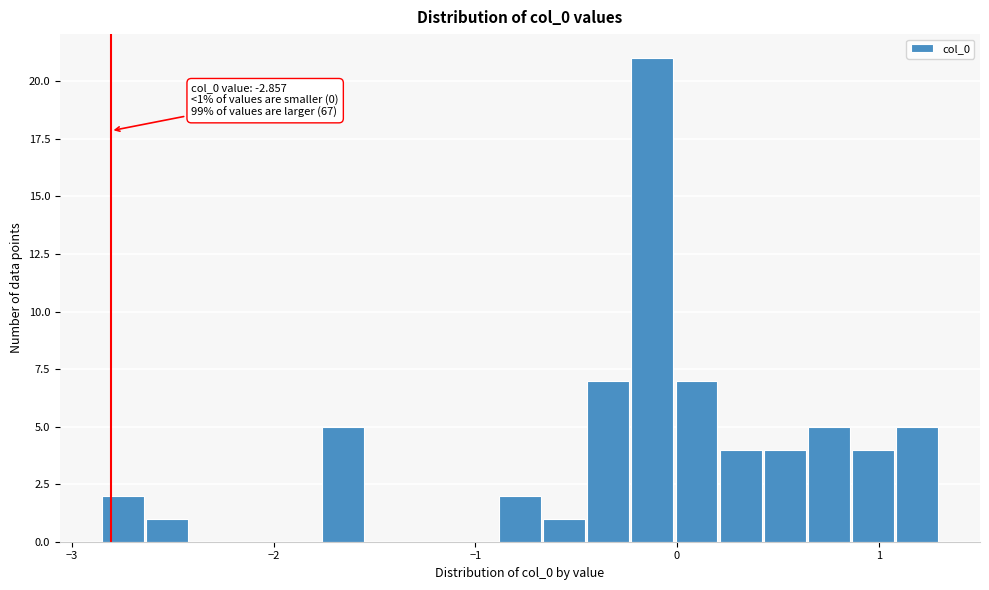

Around what value on the x-axis is the tallest bar? Give the approximate position of its centre, as read against the axis.

-0.1